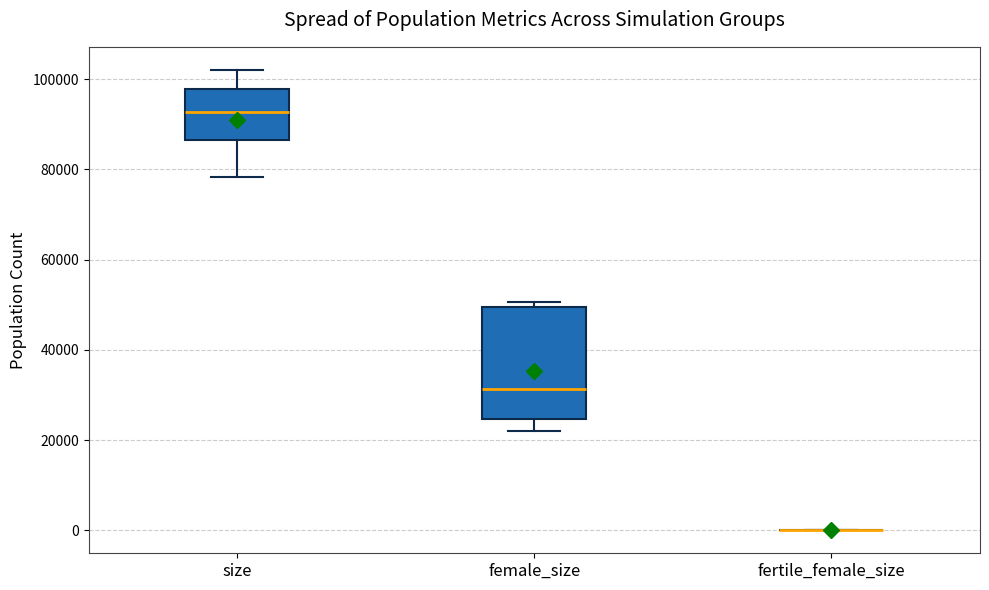

Reading left to right, read every box against the y-axis: the position of its median line, the range the box covers, and the ends of its whiskers. The values are not printed on the chart, so give them approximately, as read against the axis.

size: median 92000, box 86000 to 98000, whiskers 78000 to 102000
female_size: median 32000, box 24000 to 50000, whiskers 22000 to 50000 (just above the box's upper edge)
fertile_female_size: box collapsed to a line at 0, whiskers 0 to 0